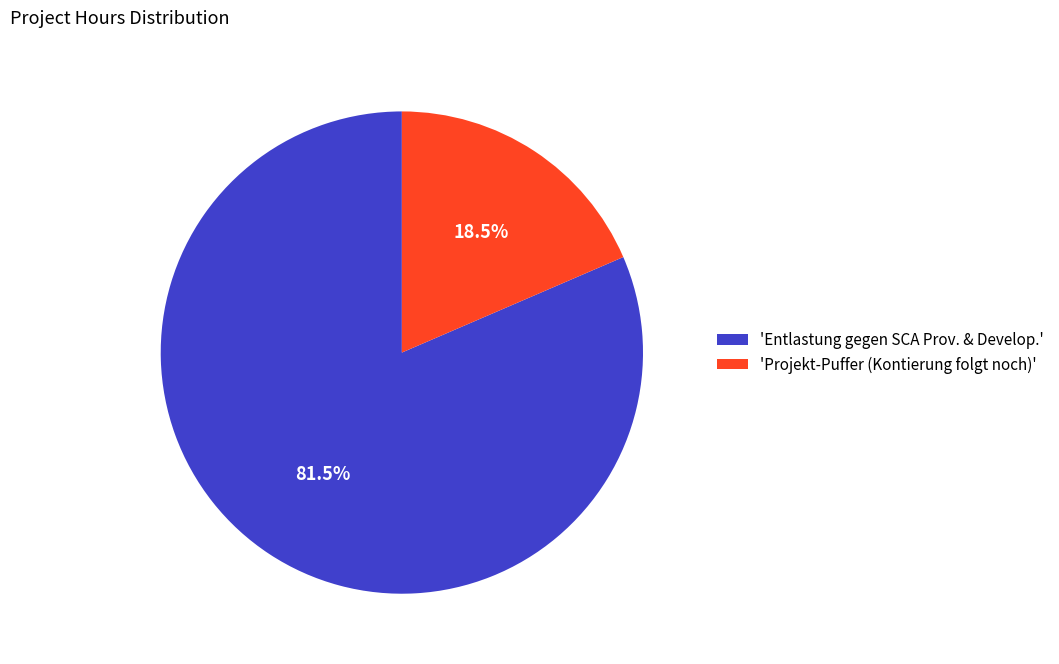

What is the total percentage of 'Projekt-Puffer (Kontierung folgt noch)' and 'Entlastung gegen SCA Prov. & Develop.'?

100.0%